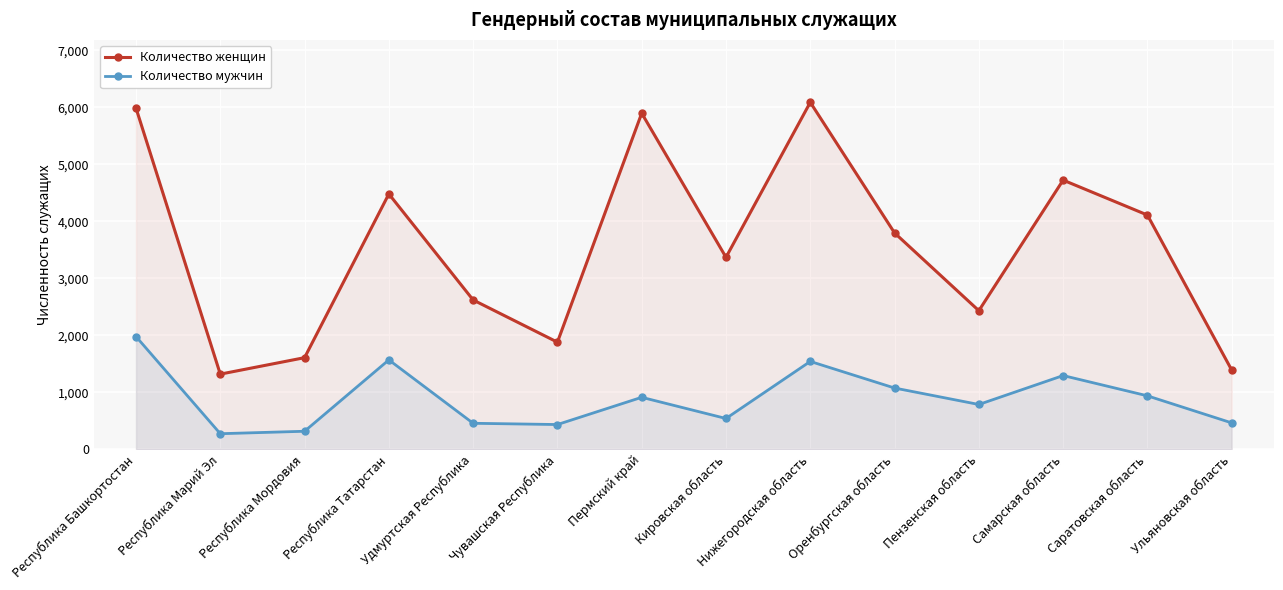

In Количество мужчин, how many points are higher than both neighbors (excluding endpoints)?

4